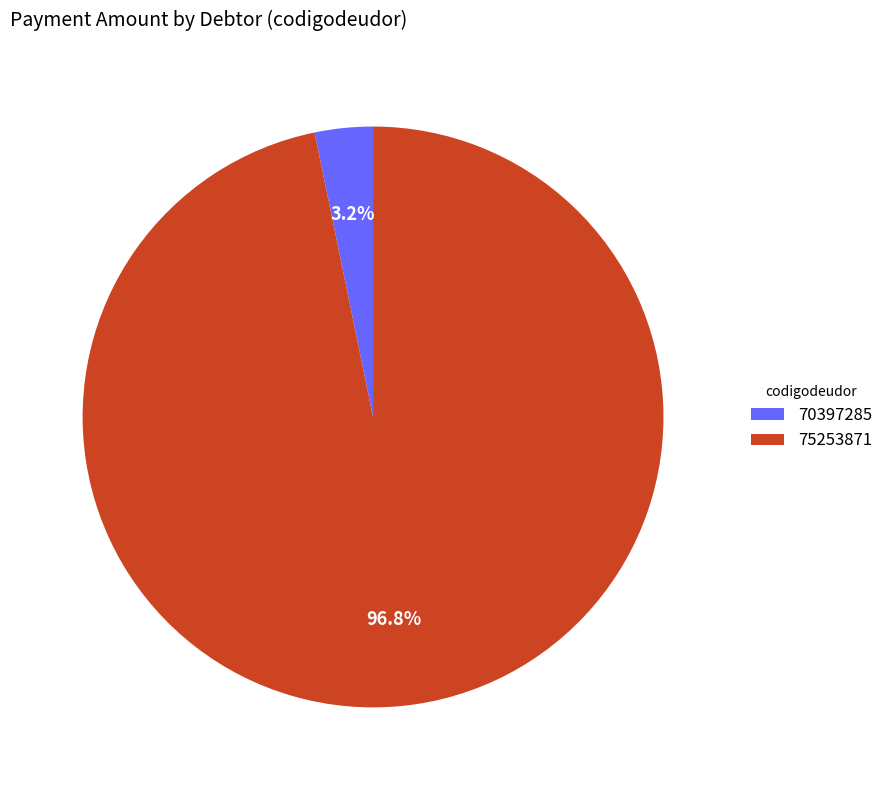

To the nearest percent, what is the difference between the 70397285 and 75253871 slice percentages?

94%